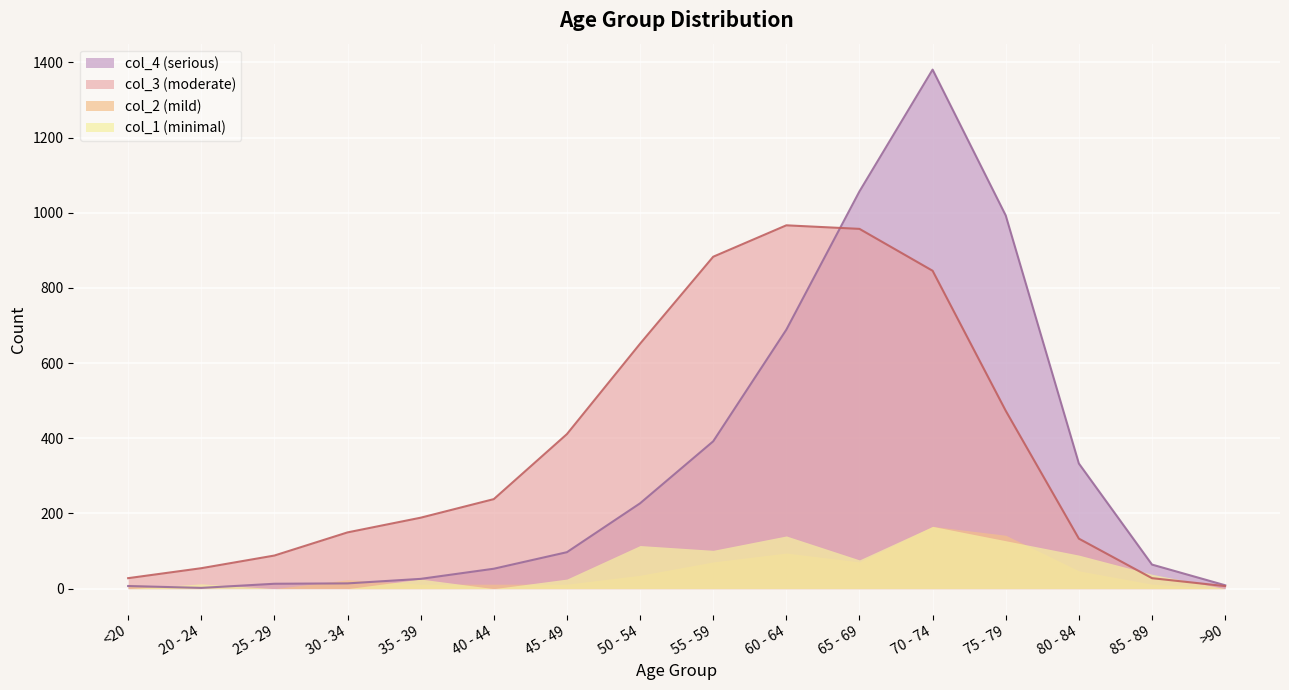

Which category has the highest value across all series?

70 - 74